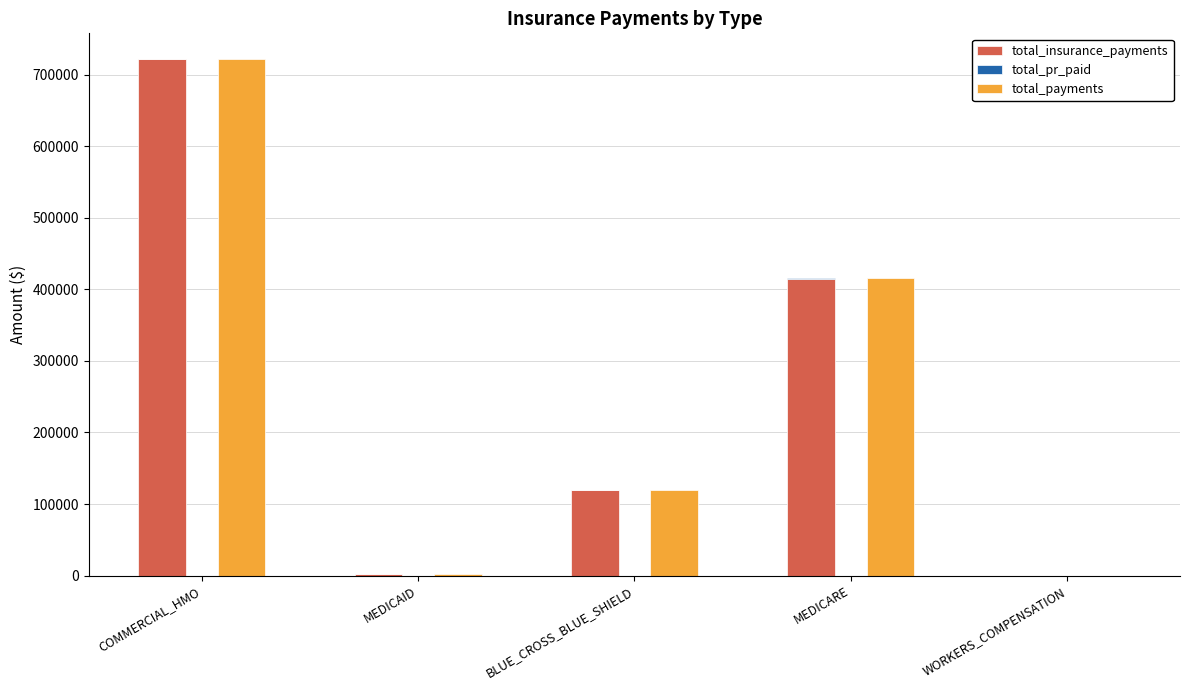

What is the difference between the highest and lowest values at COMMERCIAL_HMO?

721159.1